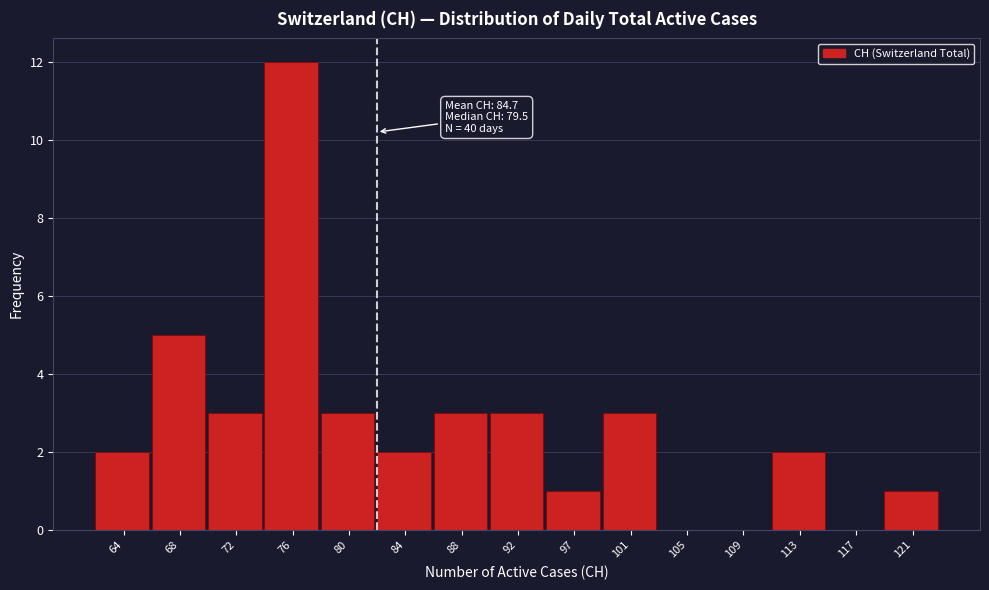

Reading left to right, extract all data points from this chart.

64=2	68=5	72=3	76=12	80=3	84=2	88=3	92=3	97=1	101=3	105=0	109=0	113=2	117=0	121=1